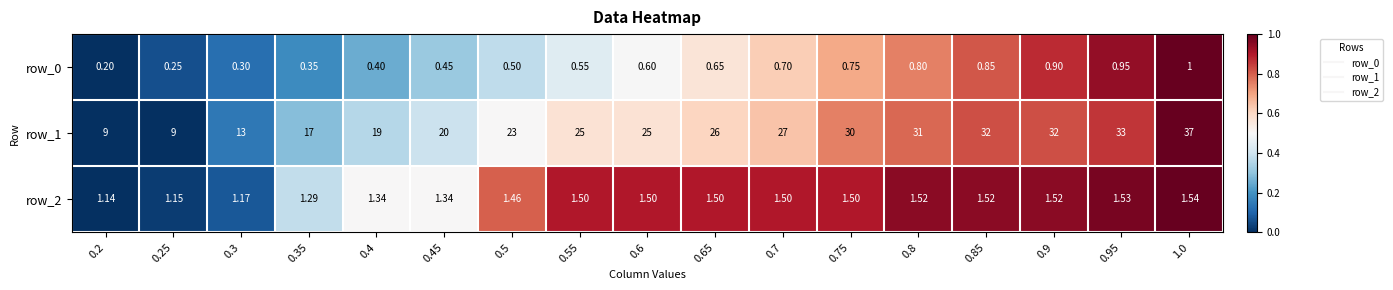

Is the value of row_2 at 1.0 greater than the value of row_1 at 0.6?

No